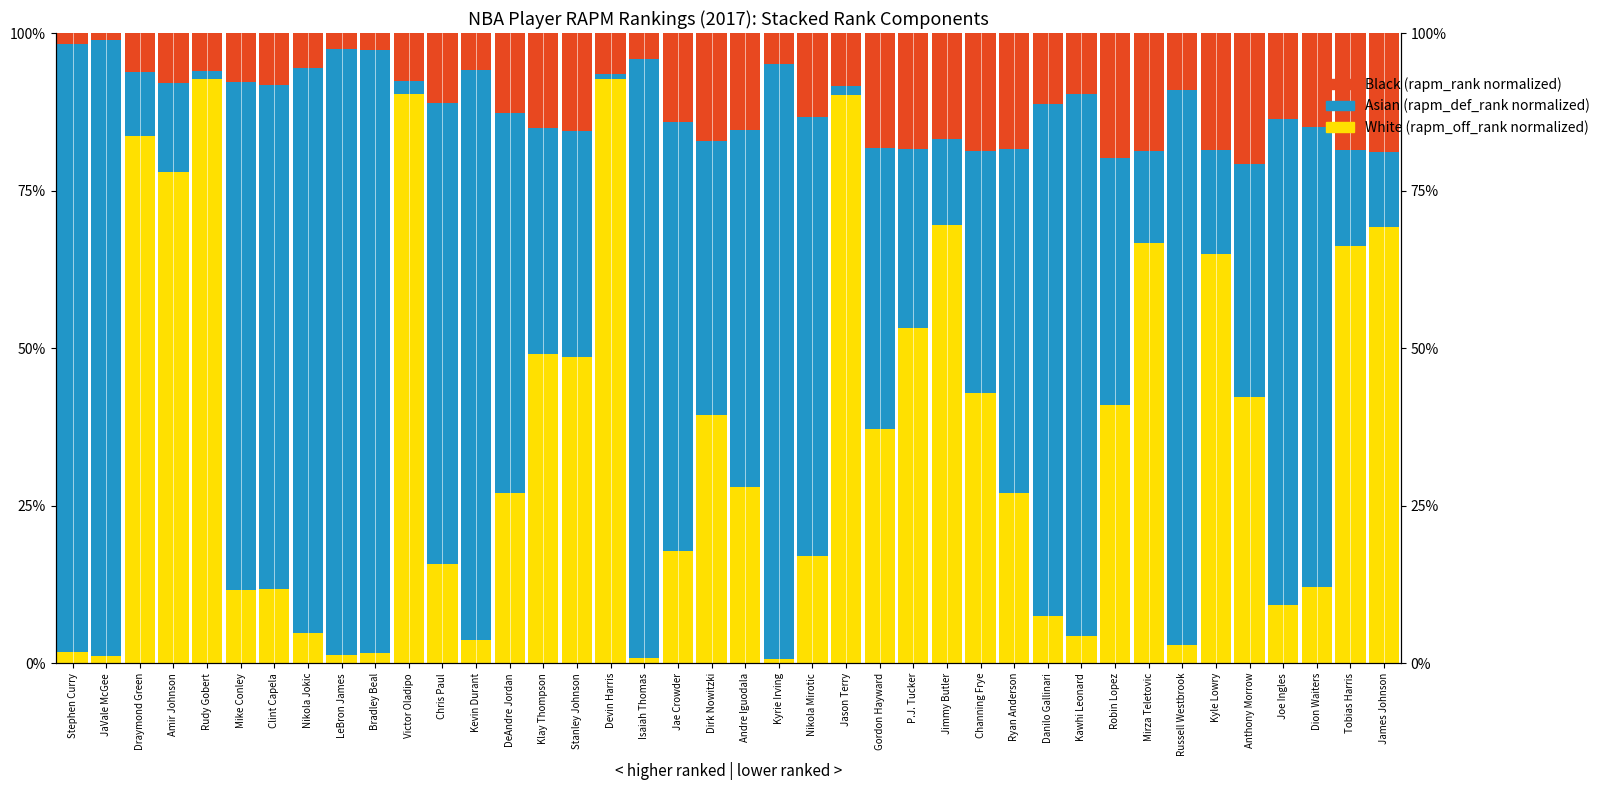

How many bars are there in total?

120